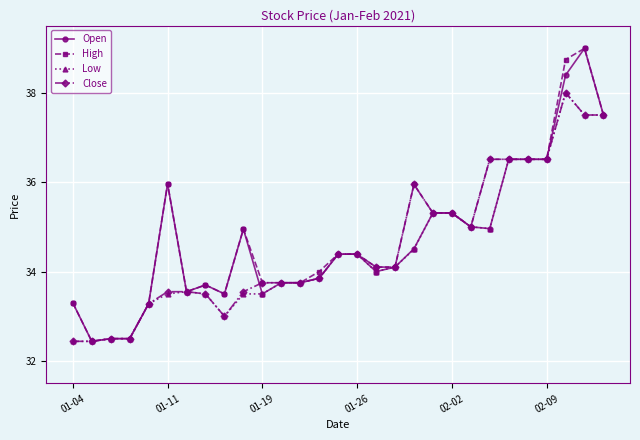

What is the difference between the maximum and minimum values in the Close series?

5.6